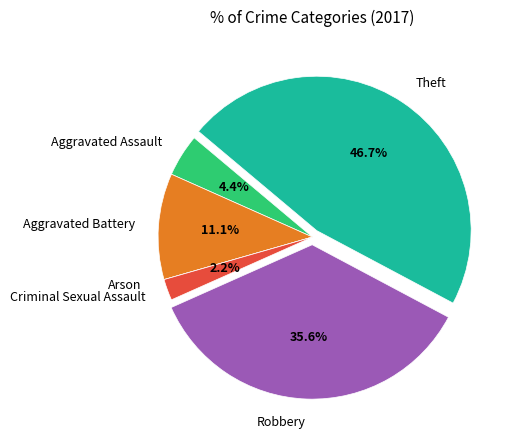

Does any single category account for the majority?

No